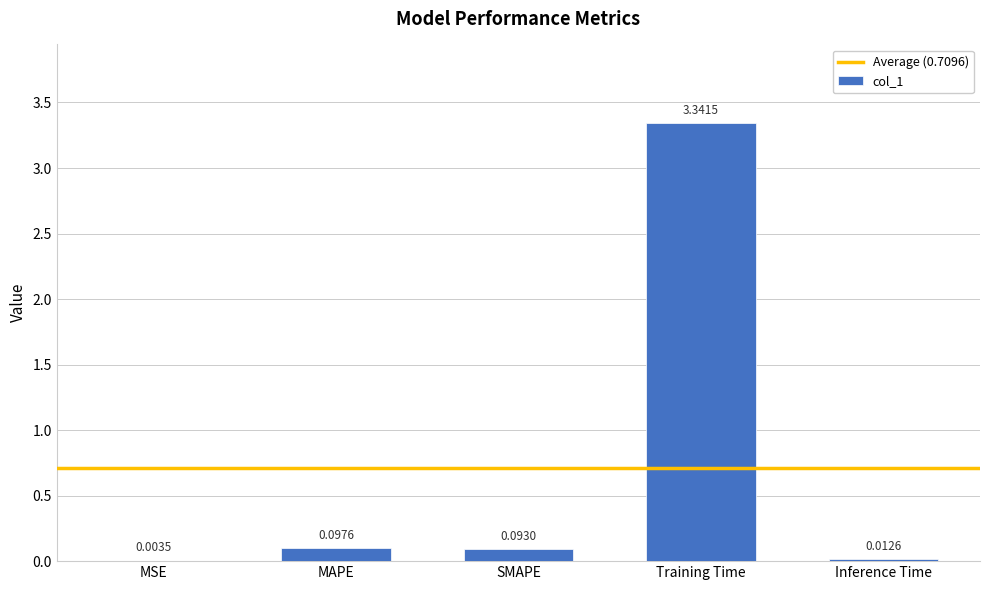

What is the sum of the values at Training Time and MAPE?

3.4